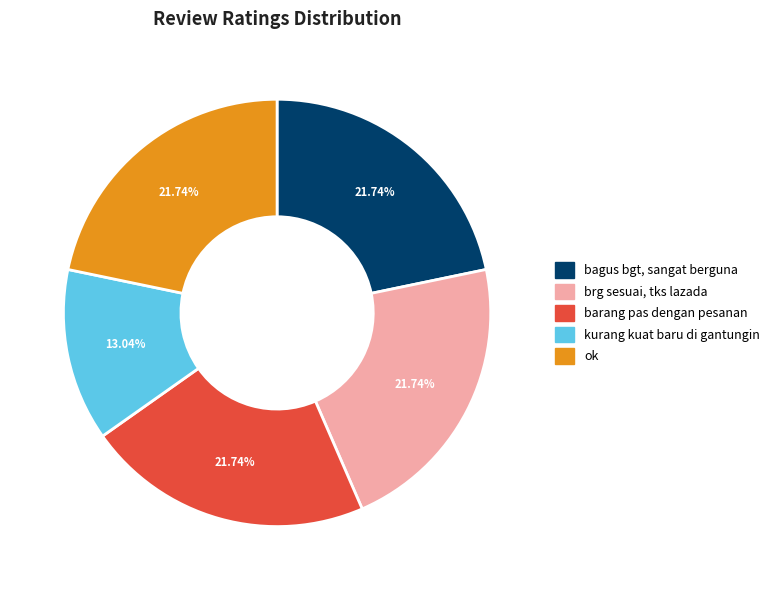

Do ok and brg sesuai, tks lazada together represent more than half of the pie?

No